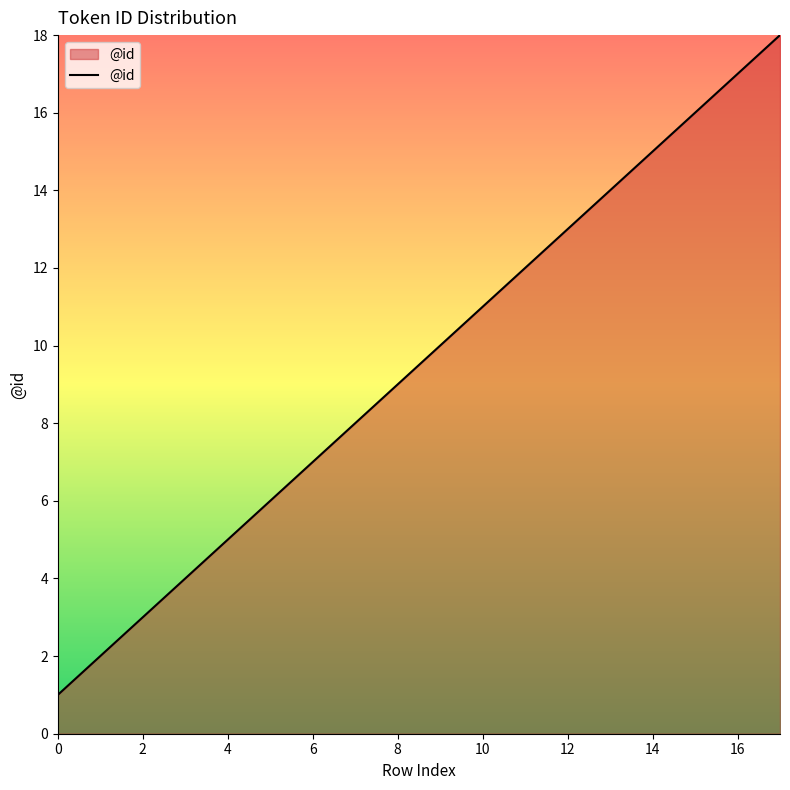

What is the difference between the maximum and minimum values?

17